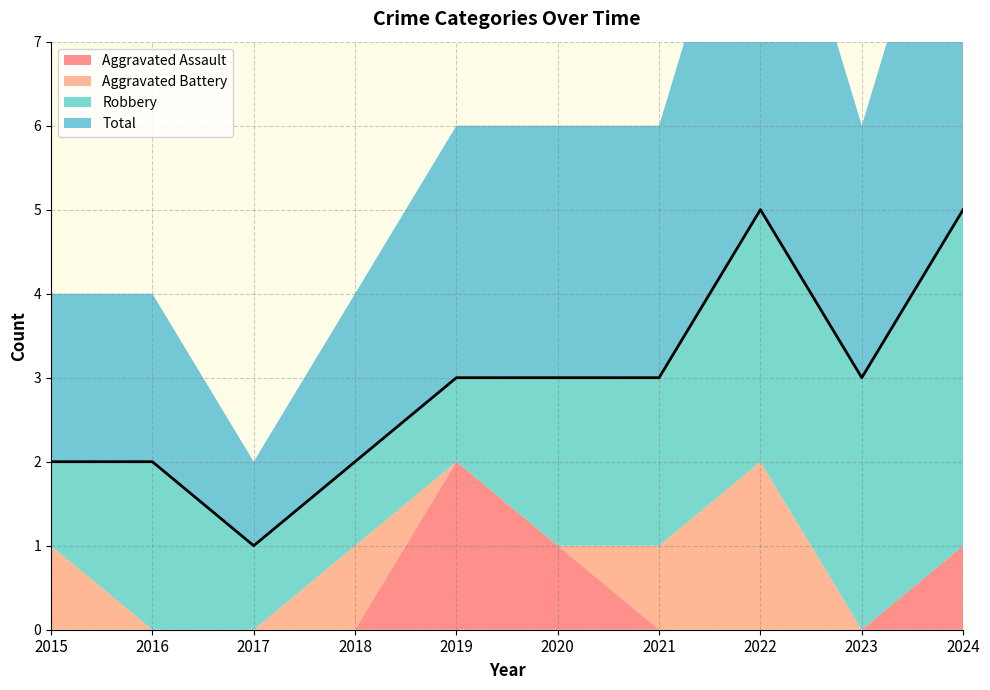

At which category does Aggravated Battery reach its first local peak?

2018